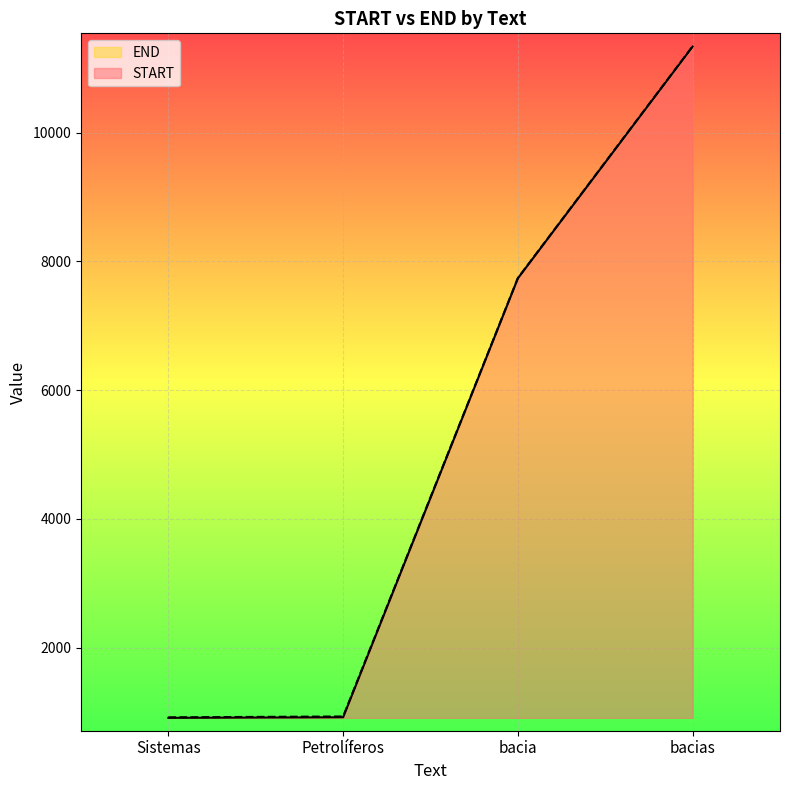

What value does the END series have at bacia?

7741